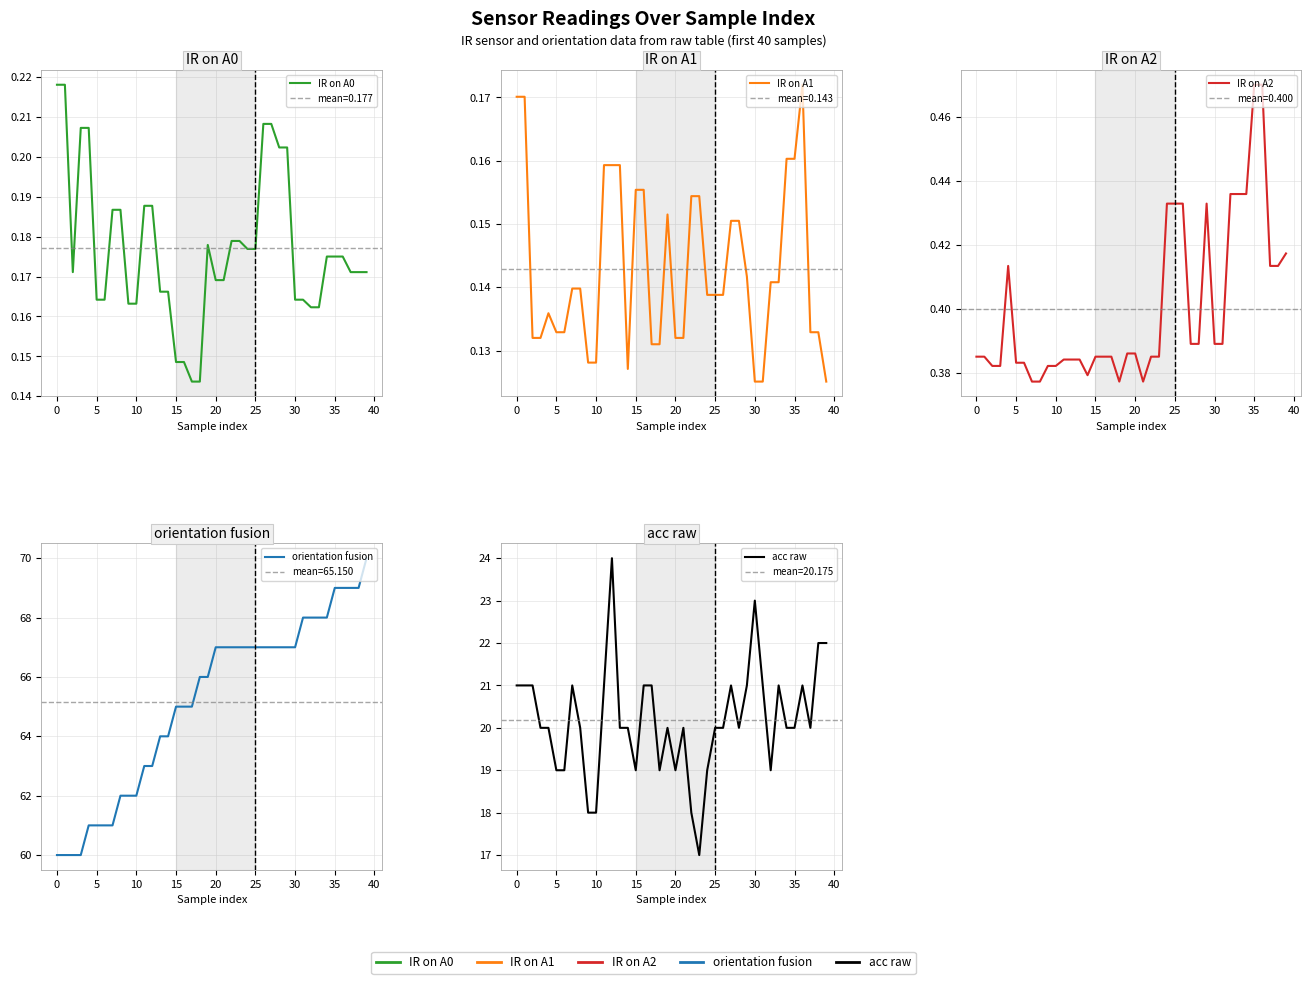

Reading left to right, transcribe all the data shown in this chart.

IR on A0: 0.2	0.2	0.2	0.2	0.2	0.2	0.2	0.2	0.2	0.2	0.2	0.2	0.2	0.2	0.2	0.1	0.1	0.1	0.1	0.2	0.2	0.2	0.2	0.2	0.2	0.2	0.2	0.2	0.2	0.2	0.2	0.2	0.2	0.2	0.2	0.2	0.2	0.2	0.2	0.2
IR on A1: 0.2	0.2	0.1	0.1	0.1	0.1	0.1	0.1	0.1	0.1	0.1	0.2	0.2	0.2	0.1	0.2	0.2	0.1	0.1	0.2	0.1	0.1	0.2	0.2	0.1	0.1	0.1	0.2	0.2	0.1	0.1	0.1	0.1	0.1	0.2	0.2	0.2	0.1	0.1	0.1
IR on A2: 0.4	0.4	0.4	0.4	0.4	0.4	0.4	0.4	0.4	0.4	0.4	0.4	0.4	0.4	0.4	0.4	0.4	0.4	0.4	0.4	0.4	0.4	0.4	0.4	0.4	0.4	0.4	0.4	0.4	0.4	0.4	0.4	0.4	0.4	0.4	0.5	0.5	0.4	0.4	0.4
orientation fusion: 60.0	60.0	60.0	60.0	61.0	61.0	61.0	61.0	62.0	62.0	62.0	63.0	63.0	64.0	64.0	65.0	65.0	65.0	66.0	66.0	67.0	67.0	67.0	67.0	67.0	67.0	67.0	67.0	67.0	67.0	67.0	68.0	68.0	68.0	68.0	69.0	69.0	69.0	69.0	70.0
acc raw: 21.0	21.0	21.0	20.0	20.0	19.0	19.0	21.0	20.0	18.0	18.0	21.0	24.0	20.0	20.0	19.0	21.0	21.0	19.0	20.0	19.0	20.0	18.0	17.0	19.0	20.0	20.0	21.0	20.0	21.0	23.0	21.0	19.0	21.0	20.0	20.0	21.0	20.0	22.0	22.0